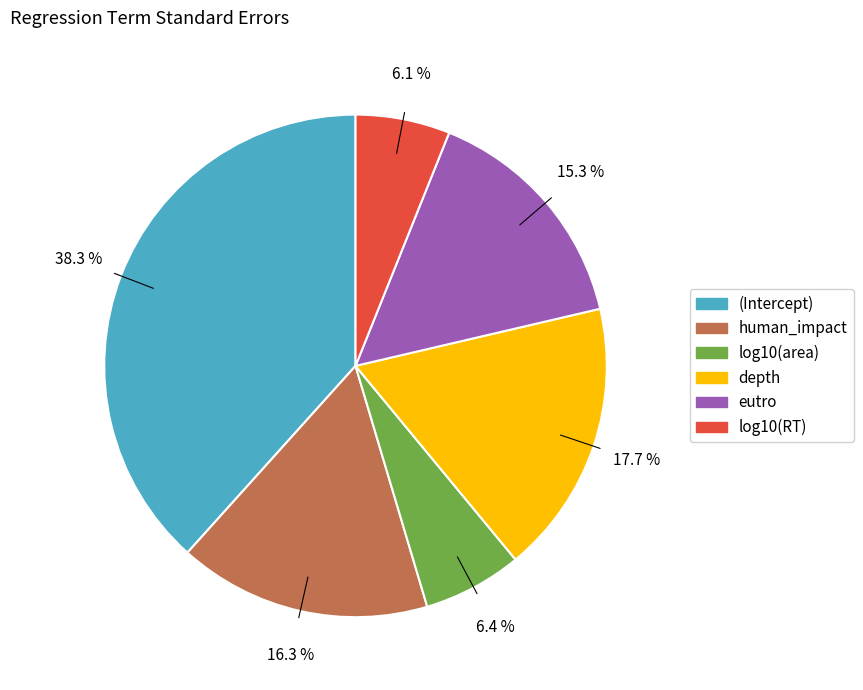

Count the number of slices in the pie.

6